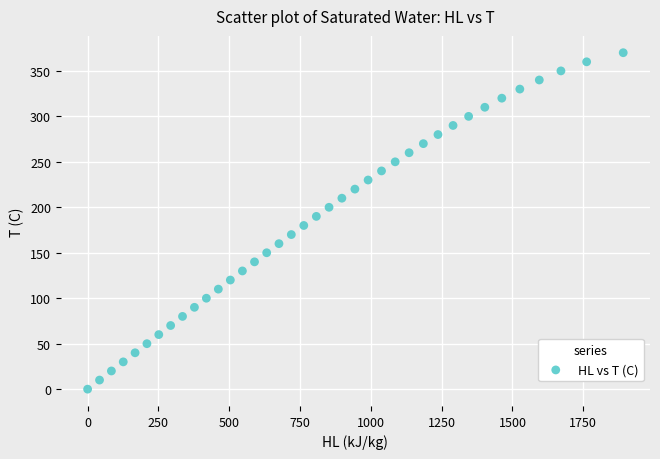

What is the range of Y values (max minus min)?

370.0